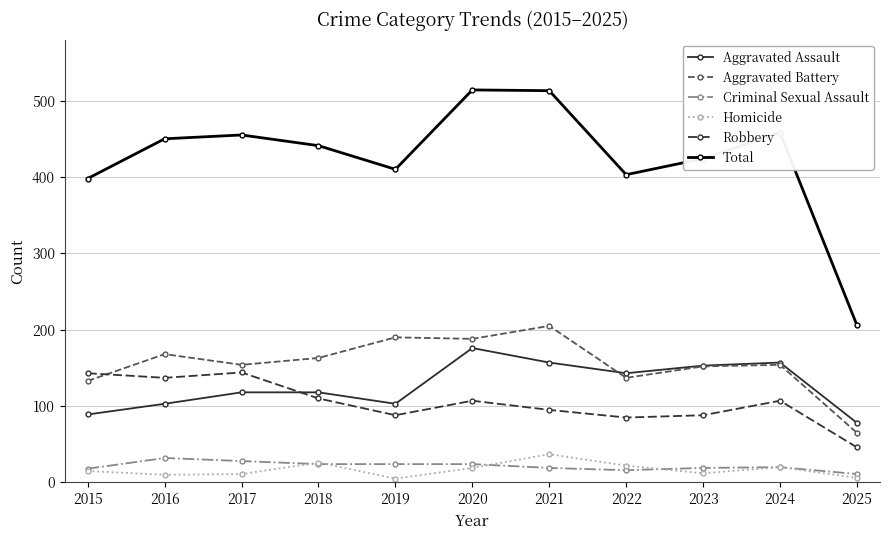

Which series has the largest total across all categories?

Total